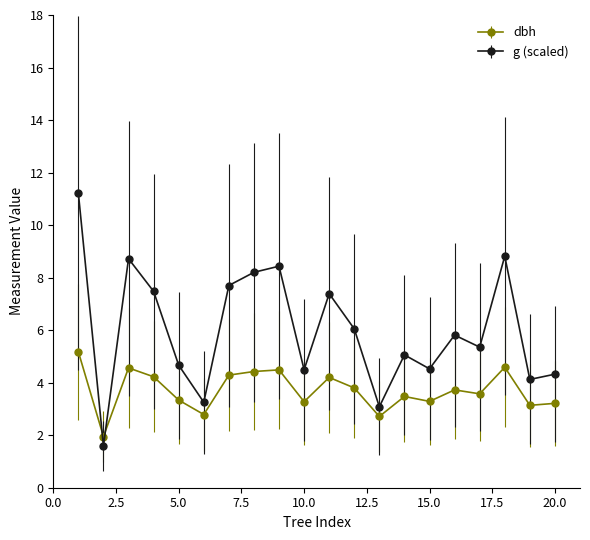

Rank the series by their maximum value, from highest to lowest.

g (scaled), dbh